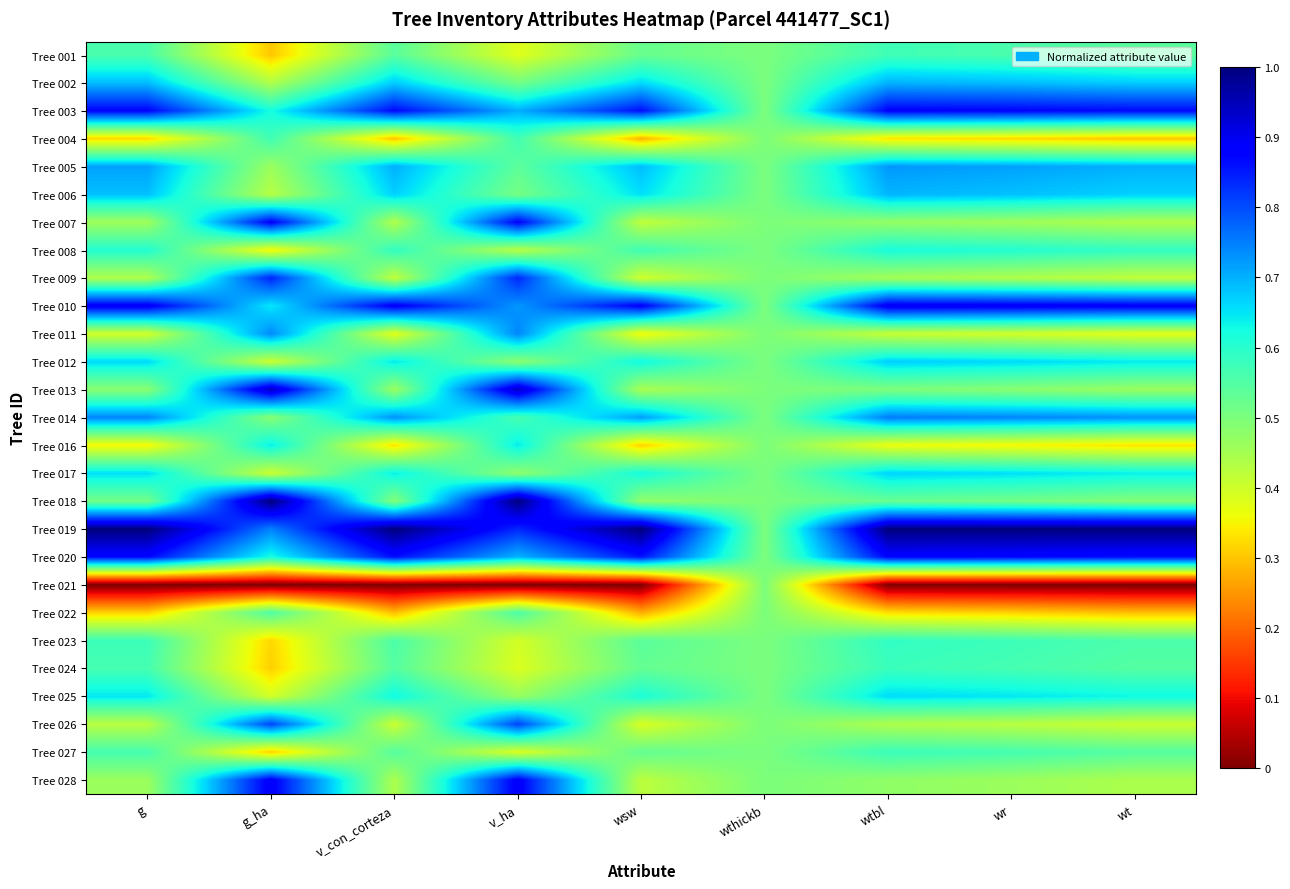

How many categories are shown in the chart?

9